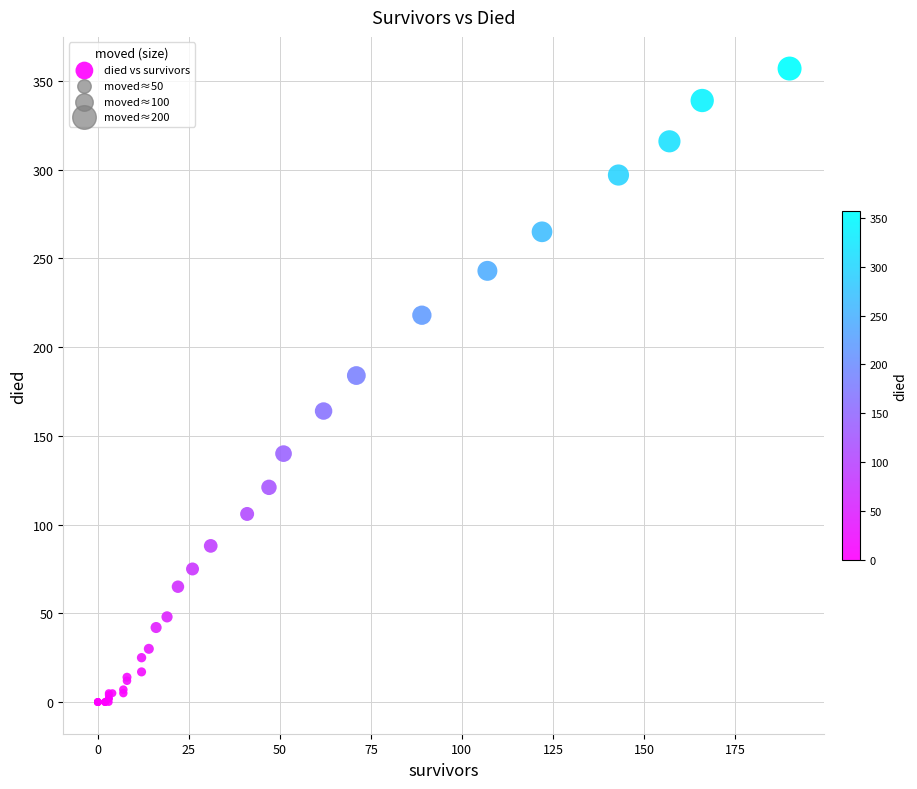

What Y value in the scatter plot is closest to 178?

184